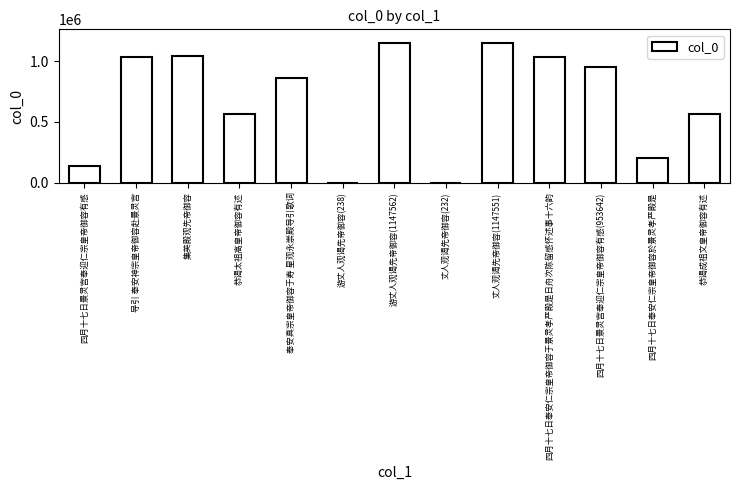

Read the value at 四月十七日景灵宫奉迎仁宗皇帝御容有感.

137857